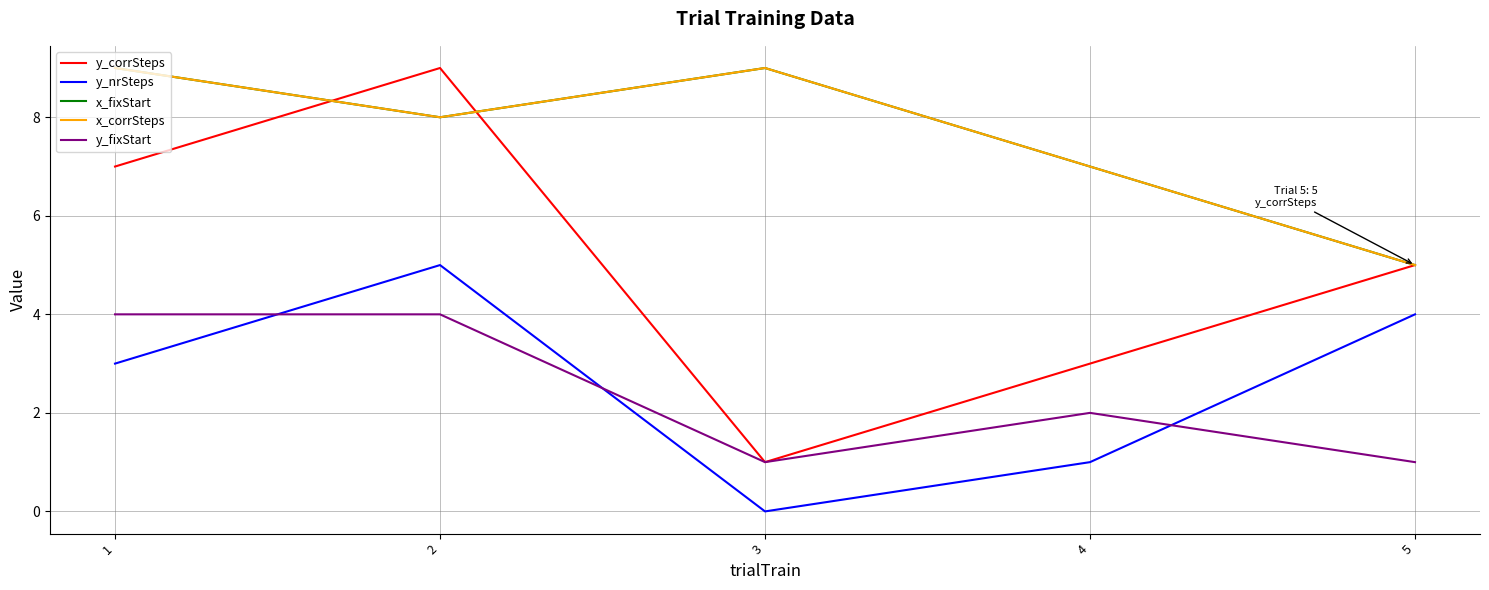

The y_fixStart series shows 3 at 4. True or false?

False